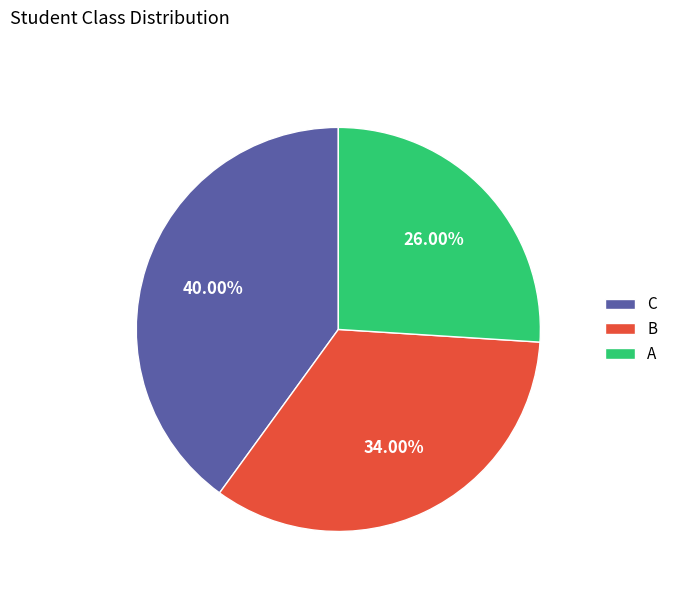

To the nearest percent, what percentage of the pie is C?

40%